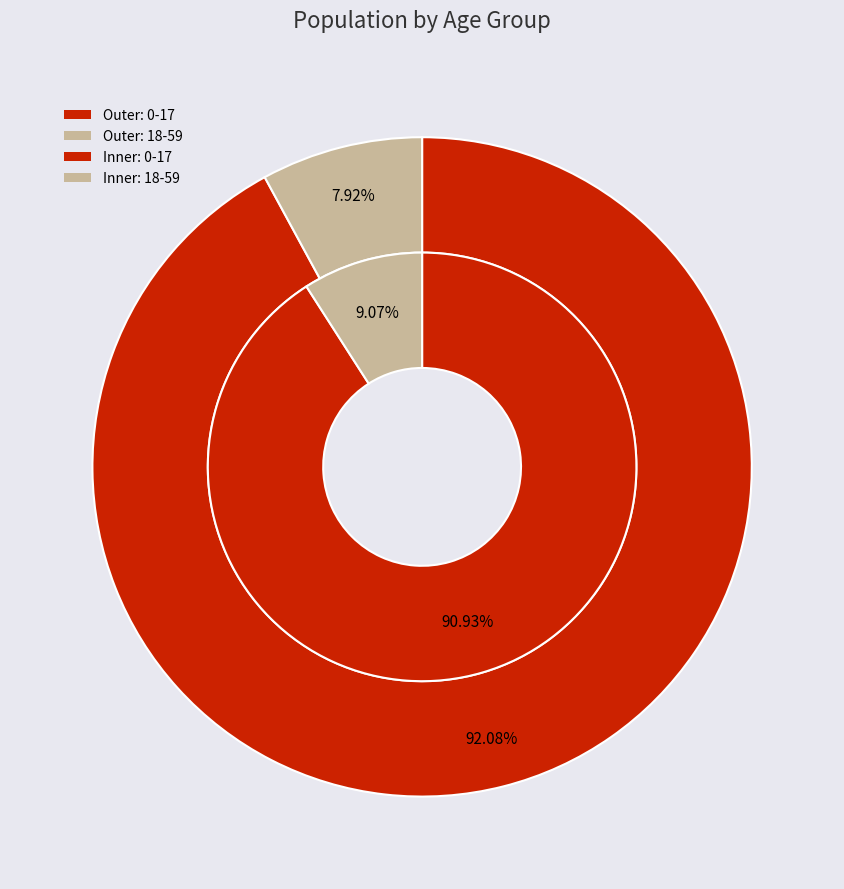

What is the spread (max minus min) of values at 18-59?

465400